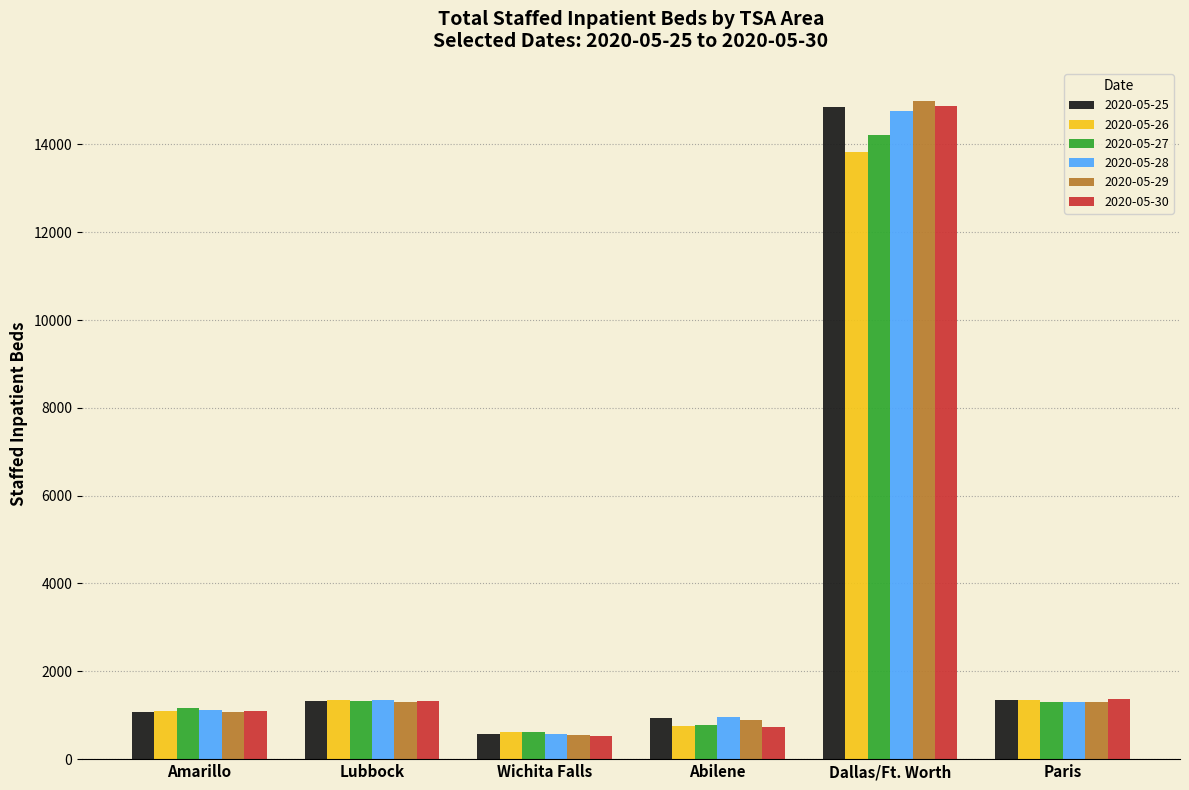

What are all the series names shown in the legend?

2020-05-25, 2020-05-26, 2020-05-27, 2020-05-28, 2020-05-29, 2020-05-30